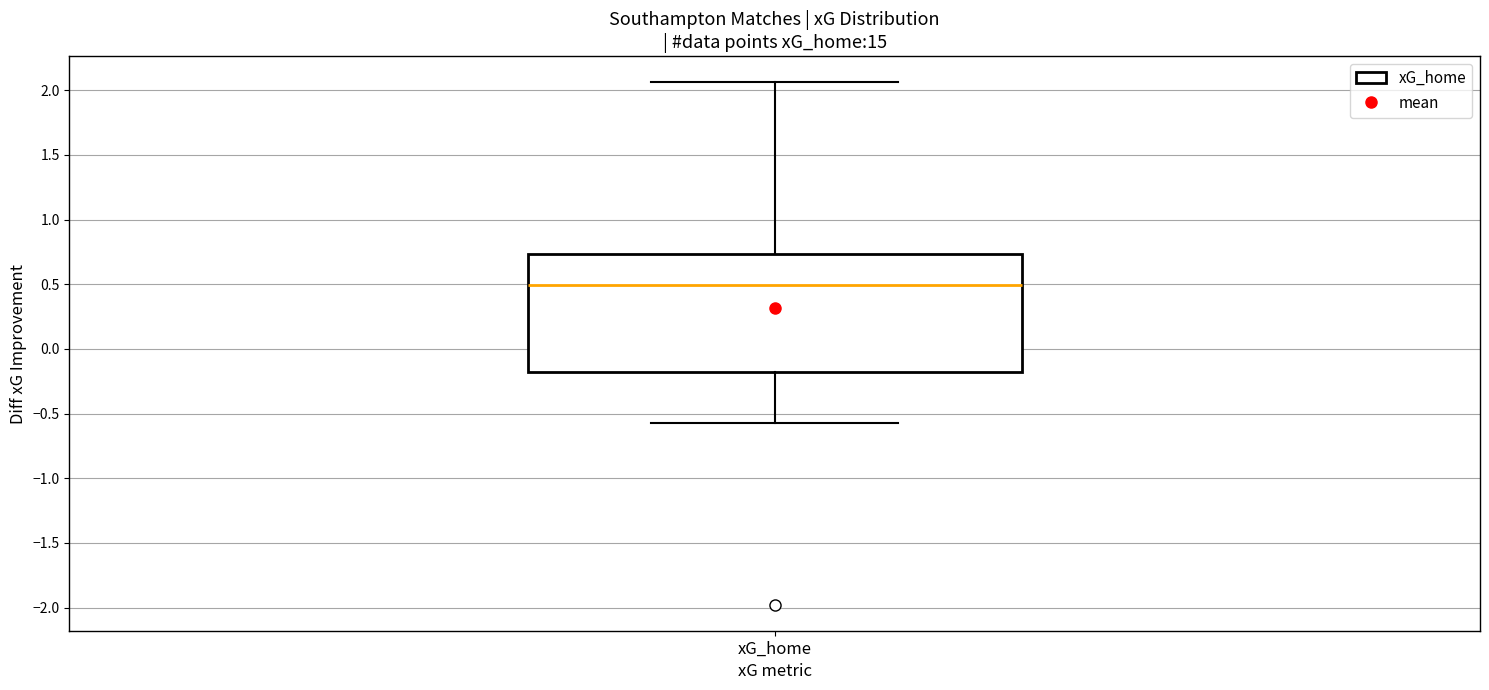

Where is the upper edge of the box for xG_home on the y-axis? The values are not printed on the chart, so give them approximately, as read against the axis.

0.75